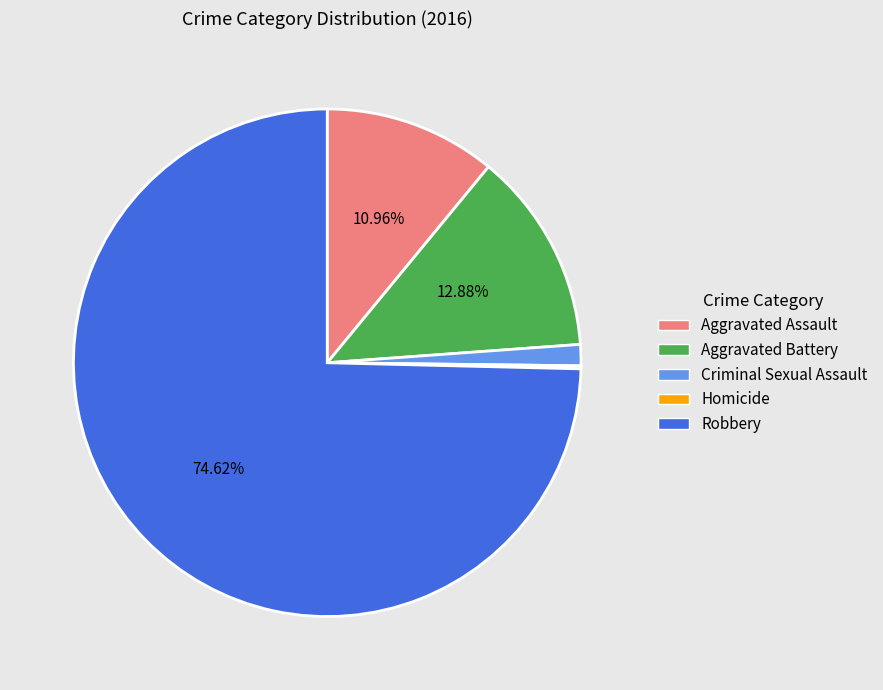

What percentage is the Criminal Sexual Assault slice, to the nearest percent?

1%